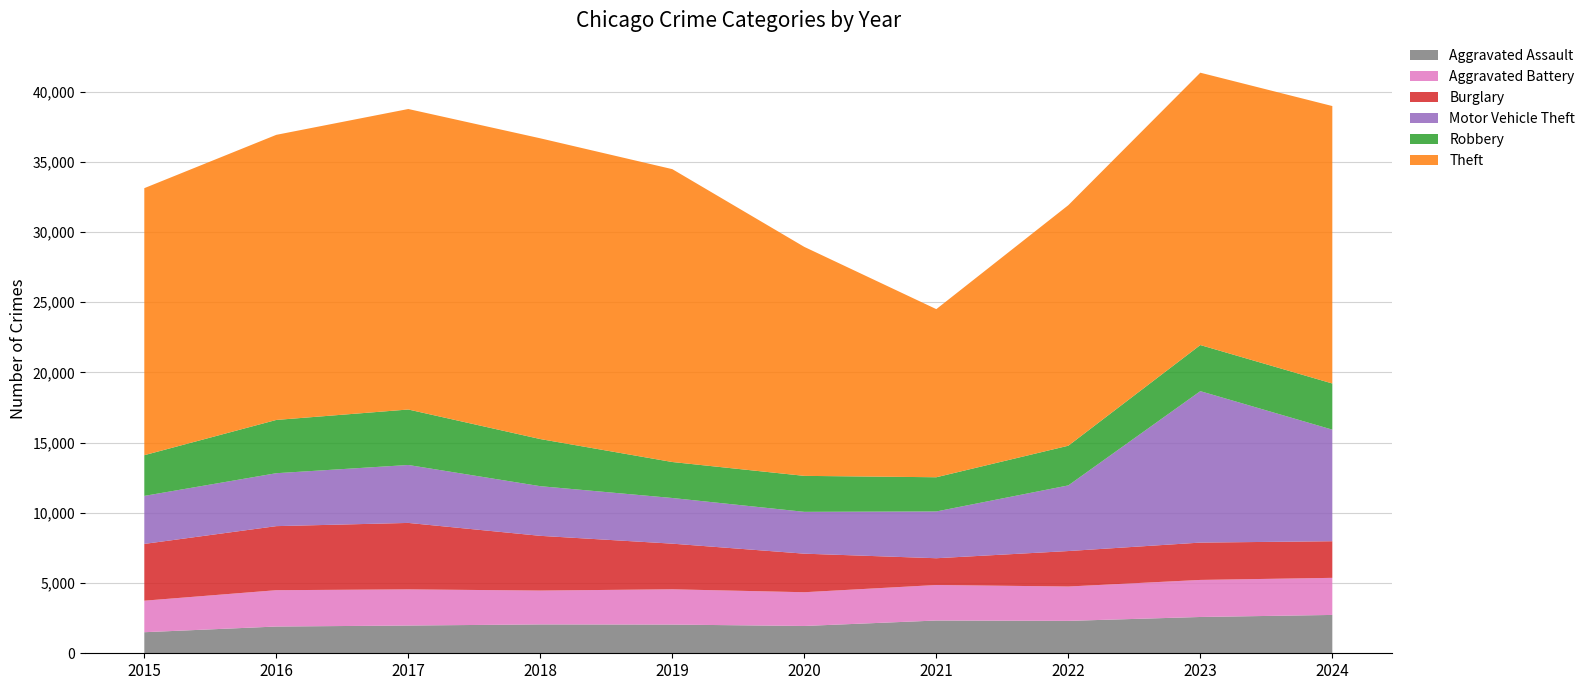

Reading left to right, extract all data points from this chart.

Aggravated Assault: 2015=1500	2016=1905	2017=1976	2018=2055	2019=2044	2020=1945	2021=2333	2022=2307	2023=2585	2024=2731
Aggravated Battery: 2015=2245	2016=2588	2017=2575	2018=2412	2019=2512	2020=2403	2021=2530	2022=2448	2023=2639	2024=2641
Burglary: 2015=4044	2016=4562	2017=4733	2018=3897	2019=3251	2020=2746	2021=1906	2022=2526	2023=2659	2024=2608
Motor Vehicle Theft: 2015=3420	2016=3770	2017=4126	2018=3536	2019=3252	2020=2979	2021=3331	2022=4675	2023=10785	2024=7946
Robbery: 2015=2898	2016=3793	2017=3951	2018=3356	2019=2562	2020=2562	2021=2436	2022=2826	2023=3284	2024=3287
Theft: 2015=19018	2016=20304	2017=21401	2018=21419	2019=20858	2020=16307	2021=11973	2022=17131	2023=19396	2024=19760